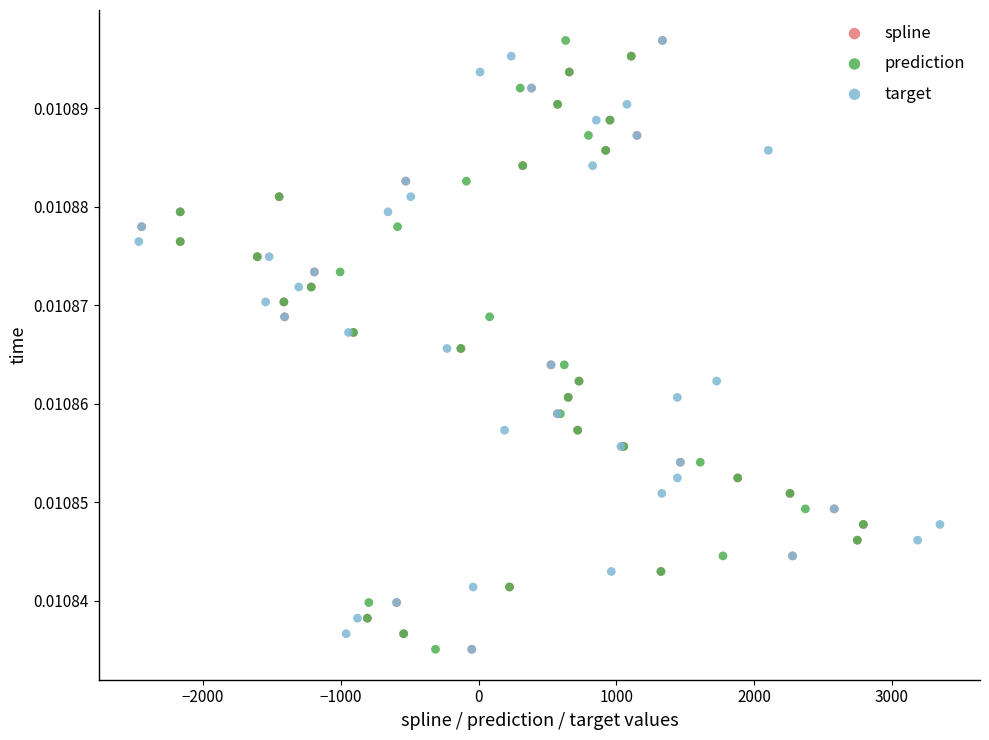

What are all the series names shown in the legend?

spline, prediction, target